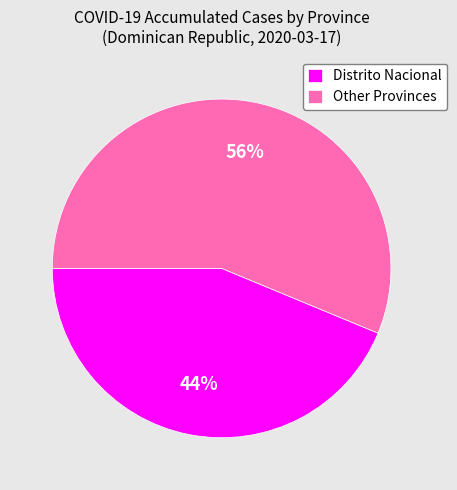

Does Distrito Nacional represent more than half of the total?

No